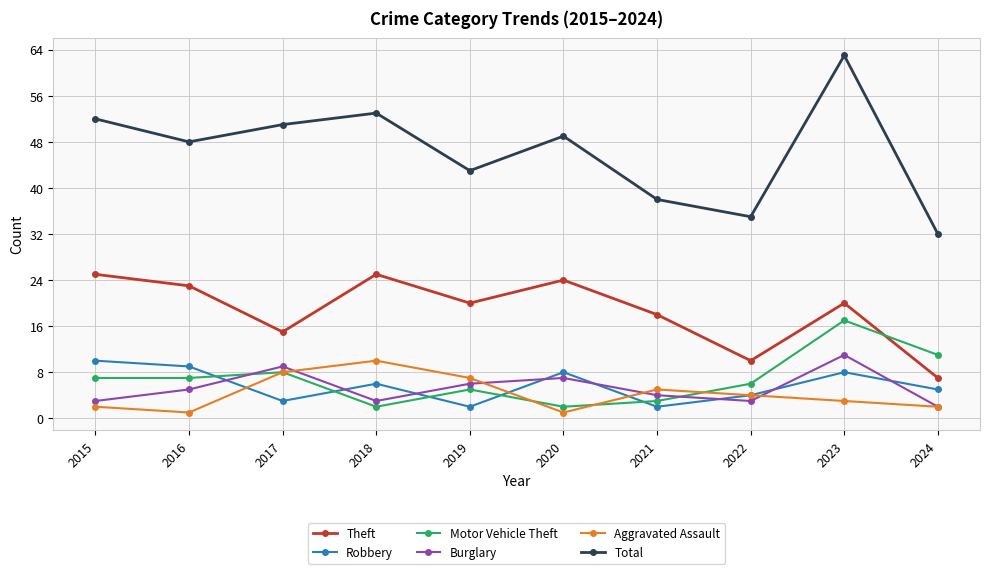

What is the difference between the maximum and second lowest values in the Motor Vehicle Theft series?

15